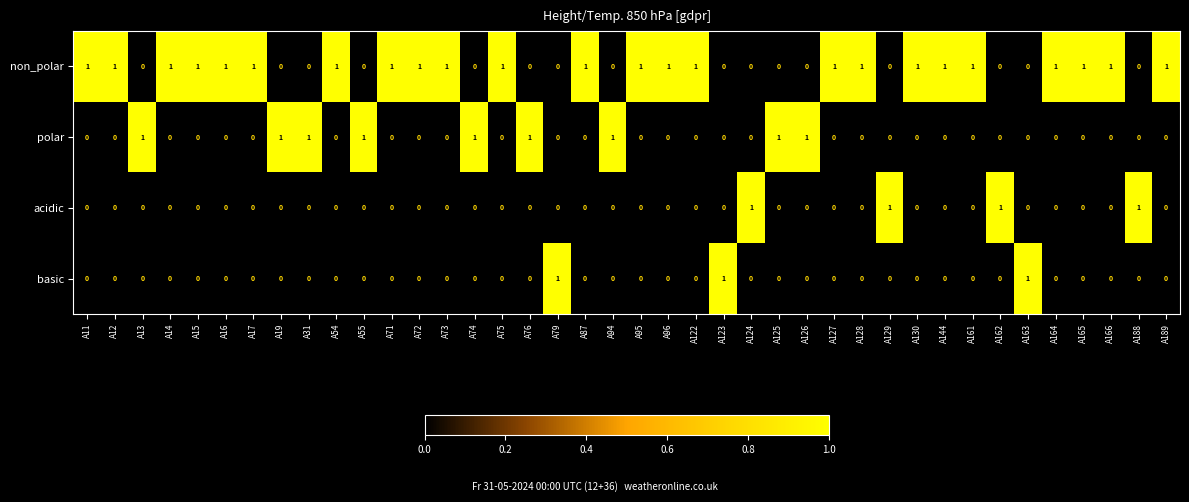

The basic series shows 1 at A71. True or false?

False